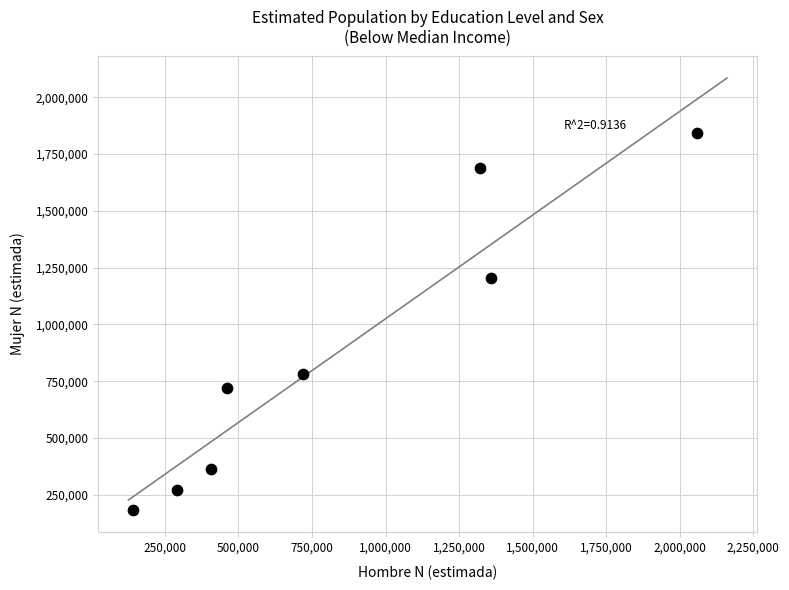

What Y value in the scatter plot is closest to 1013448?

1205226